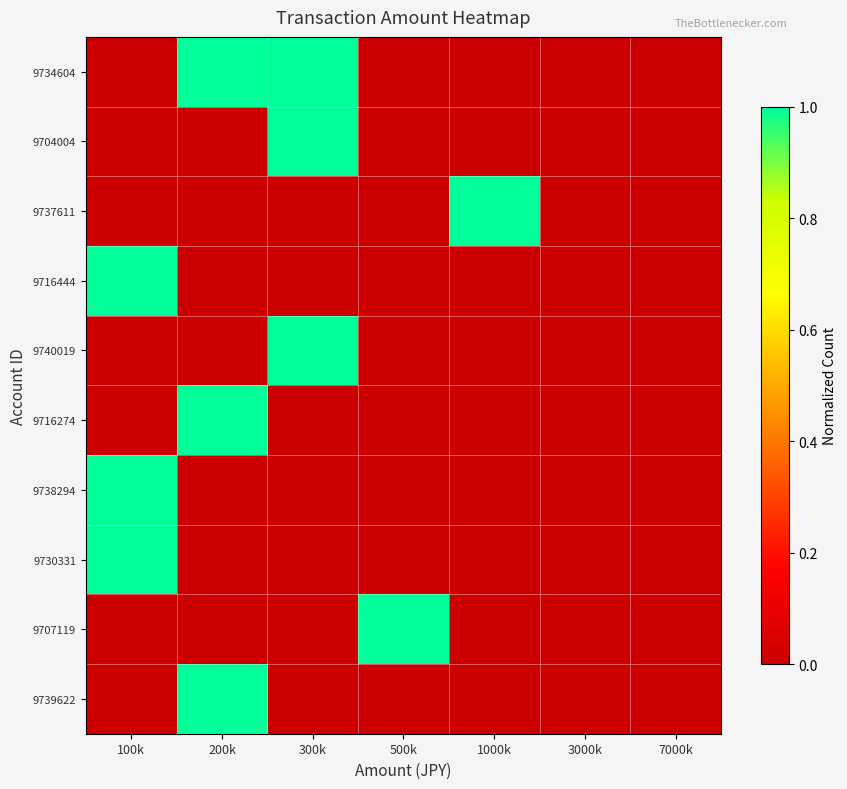

How many series are shown in this chart?

10